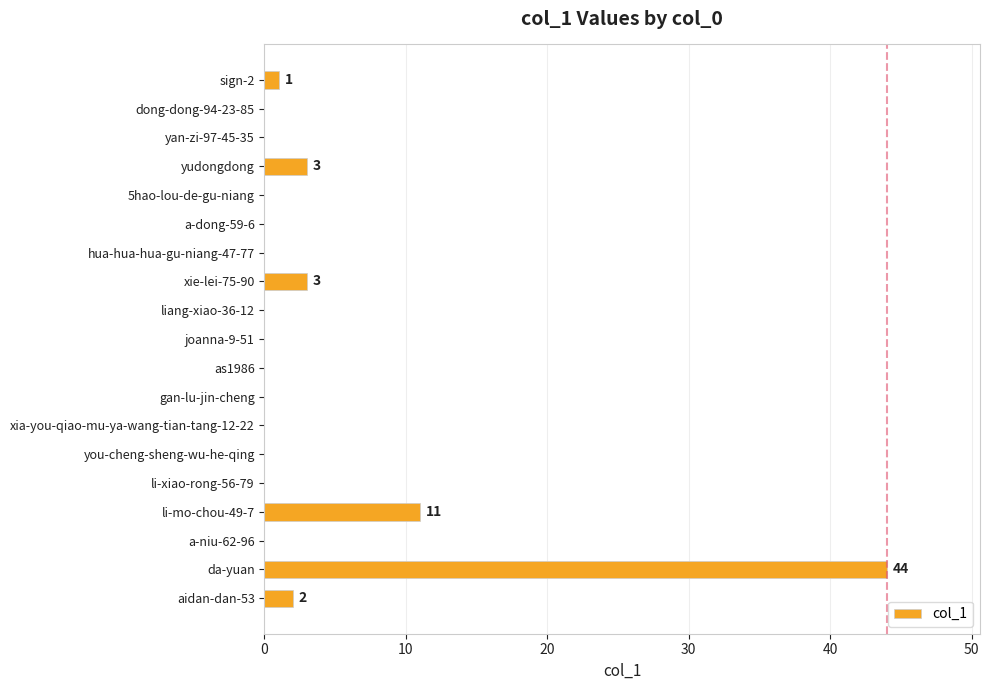

At which category does the chart reach its peak across all series?

da-yuan